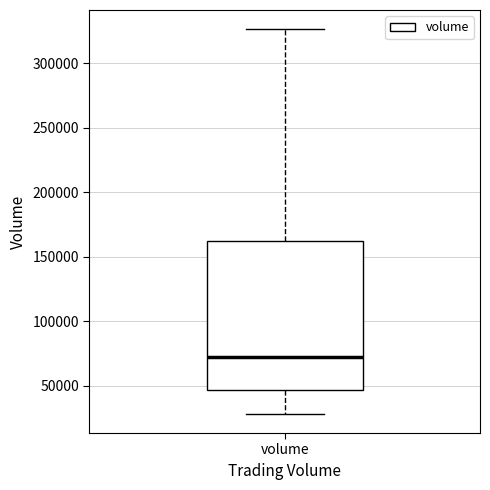

Transcribe this box plot: give where the median line is, the range the box spans, and where the two whiskers end, as read against the y-axis. The values are not printed on the chart, so give them approximately, as read against the axis.

median 70000, box 45000 to 160000, whiskers 30000 to 325000